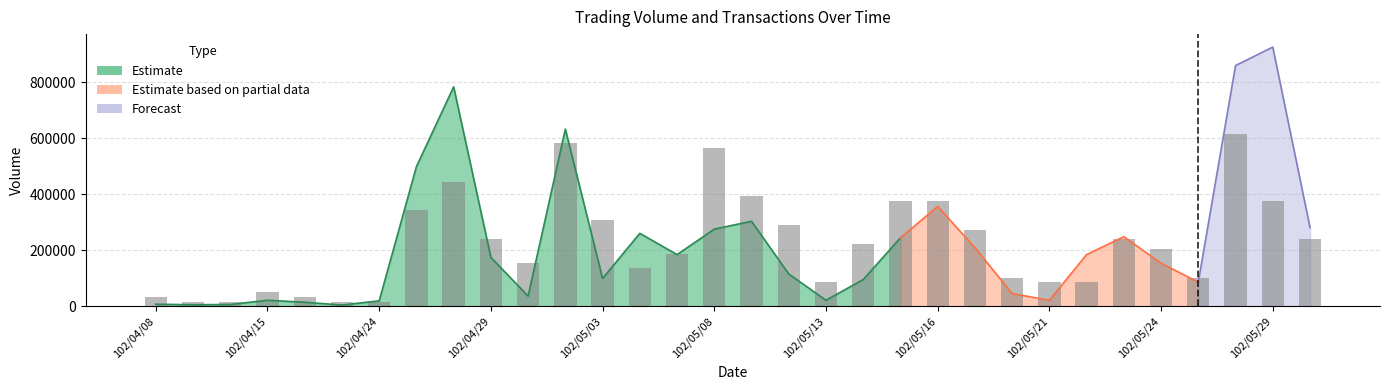

Which label corresponds to the largest value in the chart?

29